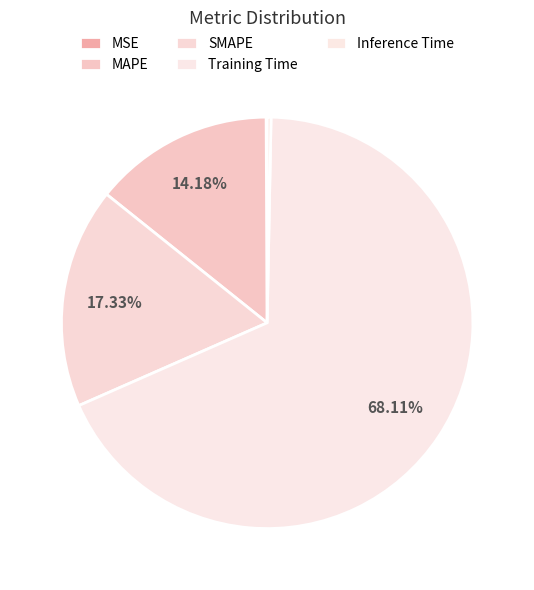

Rank the categories by value from highest to lowest.

Training Time, SMAPE, MAPE, Inference Time, MSE